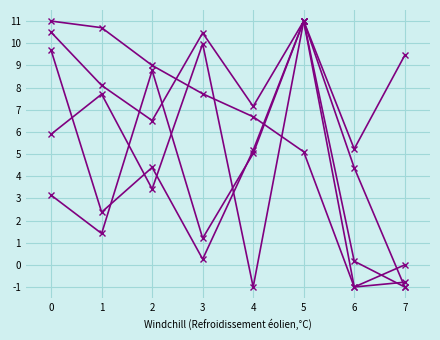

Is it true that col_3 equals 6.1 at 1?

False